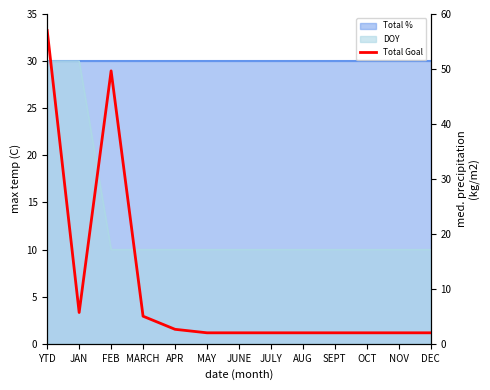

Rank the categories by value from lowest to highest.

MAY, JUNE, JULY, AUG, SEPT, OCT, NOV, DEC, APR, MARCH, JAN, FEB, YTD